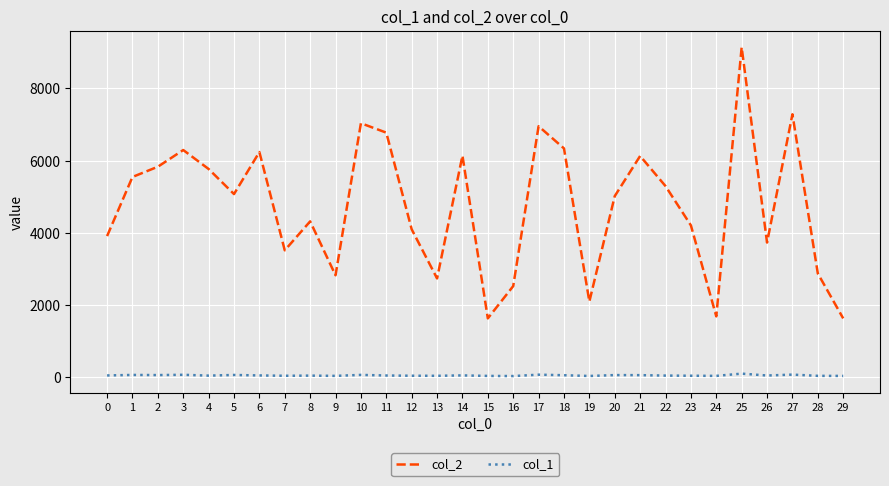

Which series has the largest range (max minus min)?

col_2